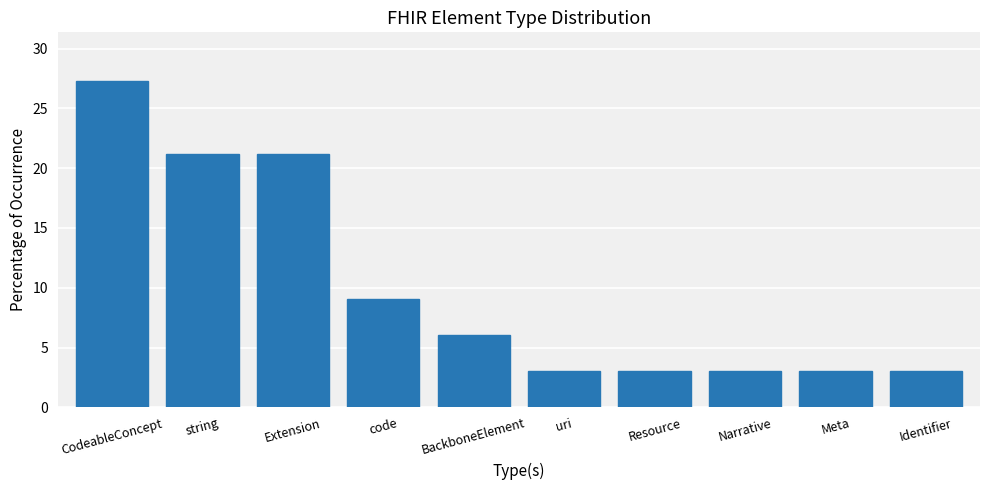

Reading left to right, extract all data points from this chart.

27.3	21.2	21.2	9.1	6.1	3.0	3.0	3.0	3.0	3.0